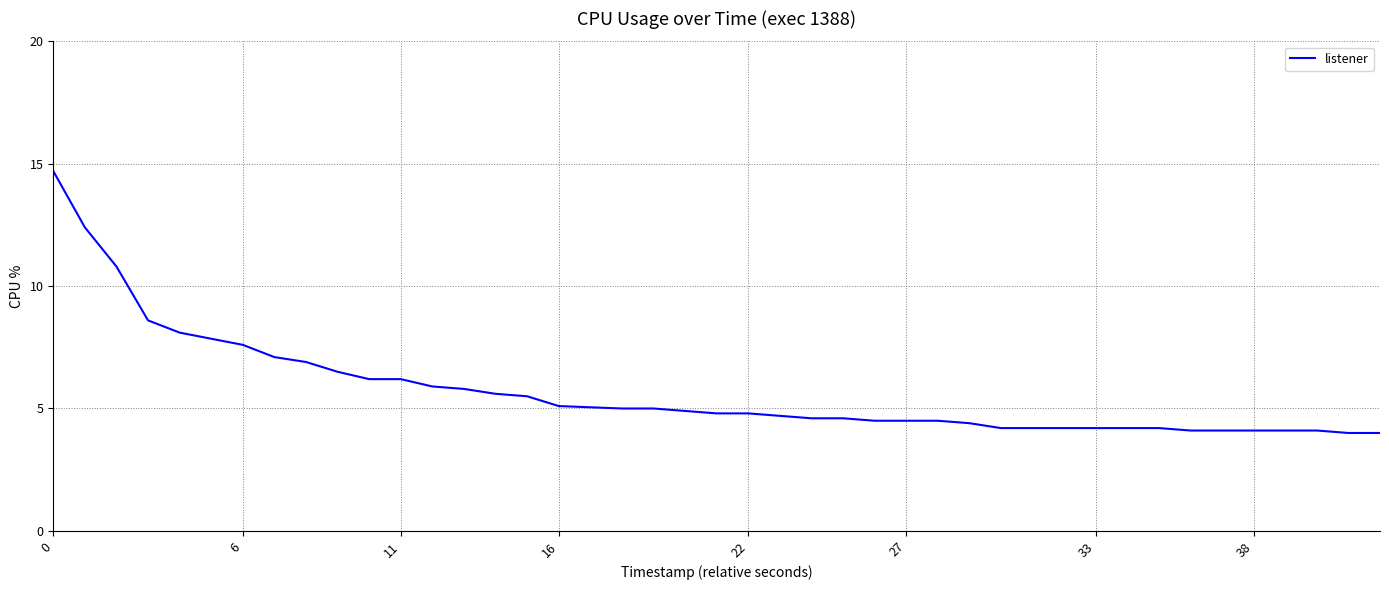

How many lines are shown in the chart?

1